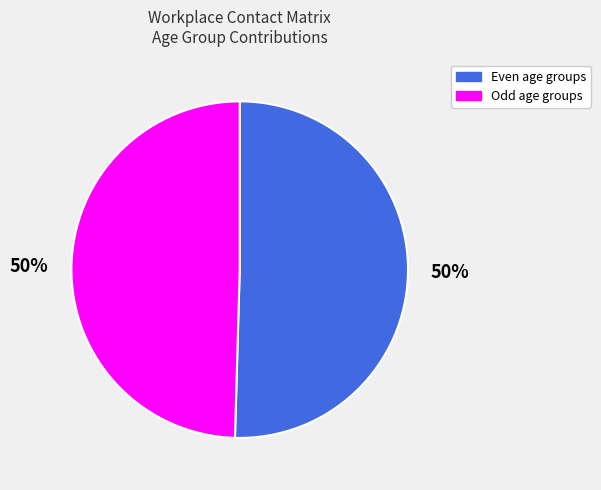

How many segments does this pie chart have?

2